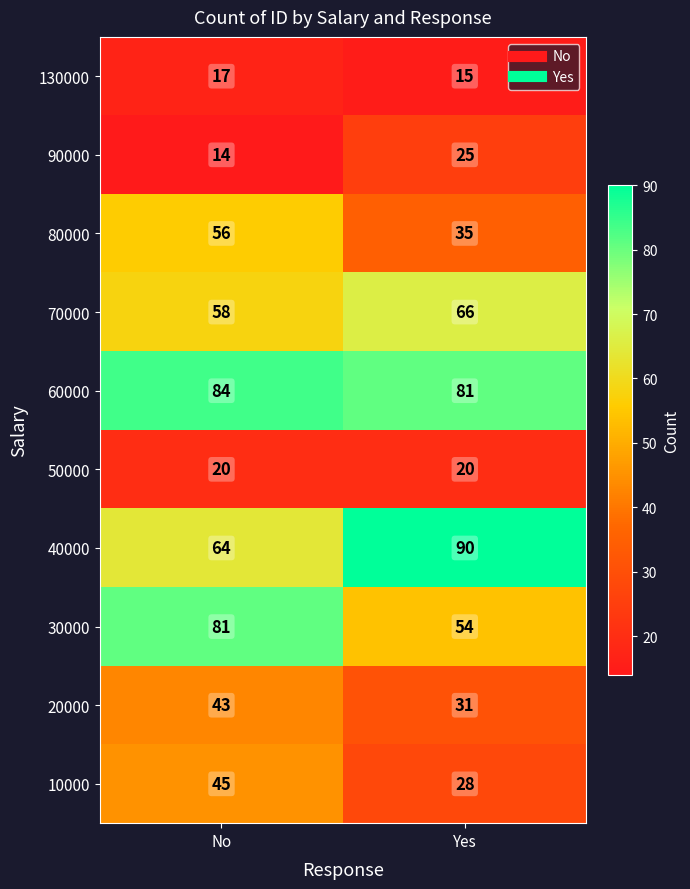

How many distinct data groups are displayed?

10